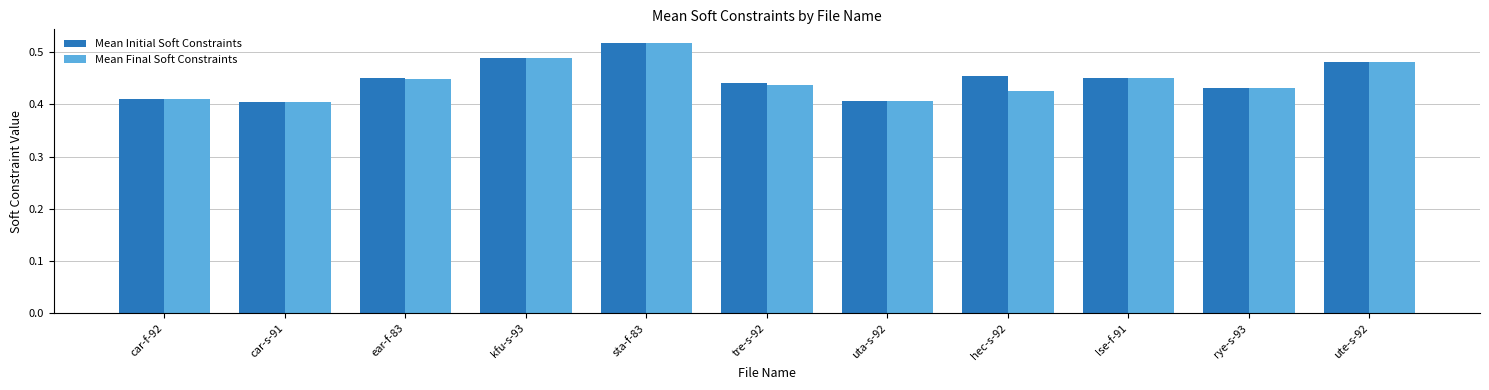

Does the chart contain stacked bars?

No